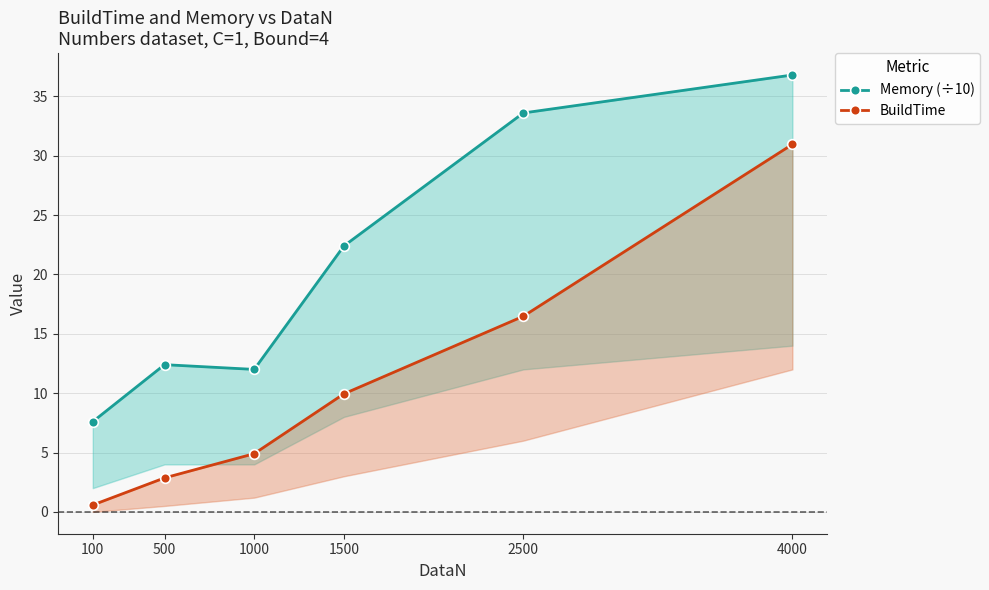

How many series are shown in this chart?

2